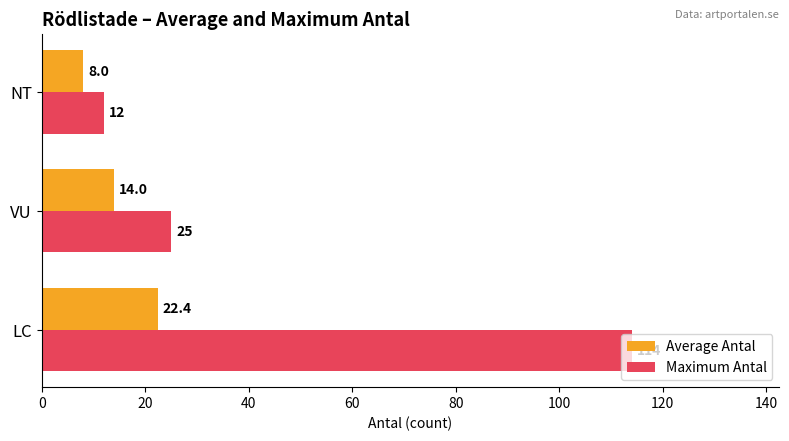

At how many categories does at least one series exceed 77?

1